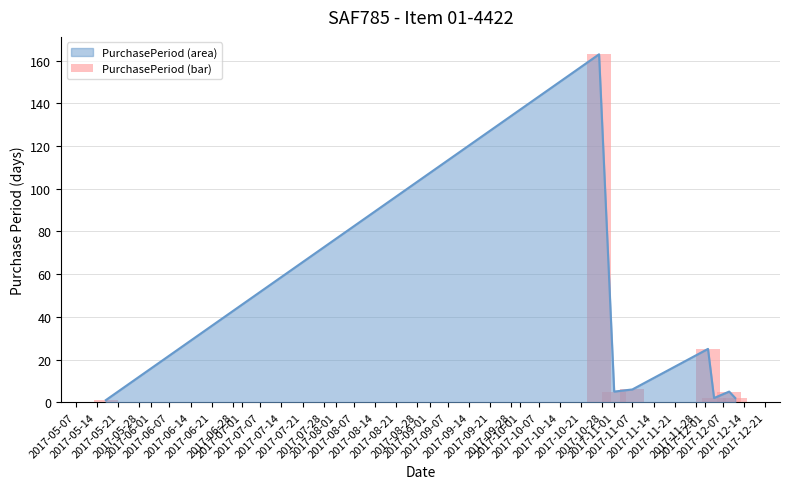

What is the sum of all values?

209